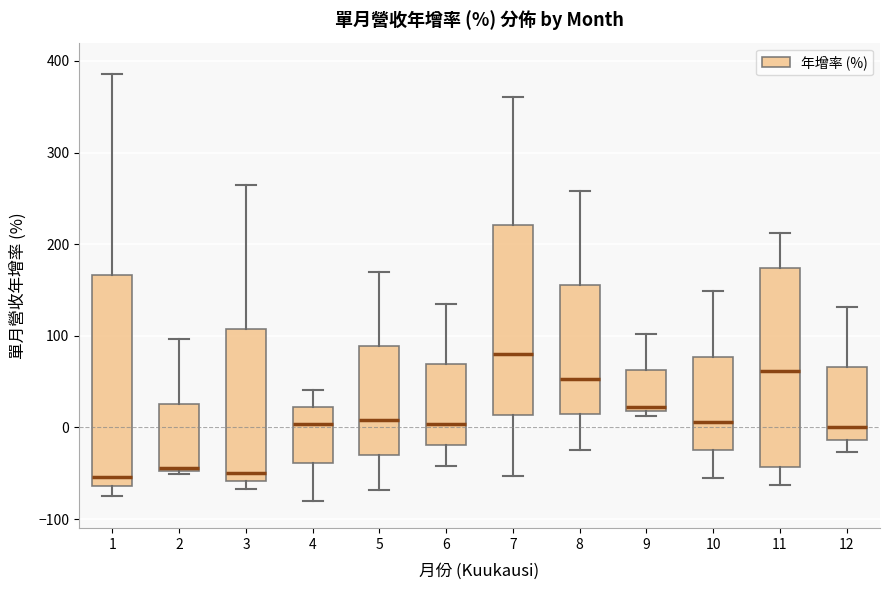

Where is the upper edge of the box at x = 9 on the y-axis? The values are not printed on the chart, so give them approximately, as read against the axis.

60